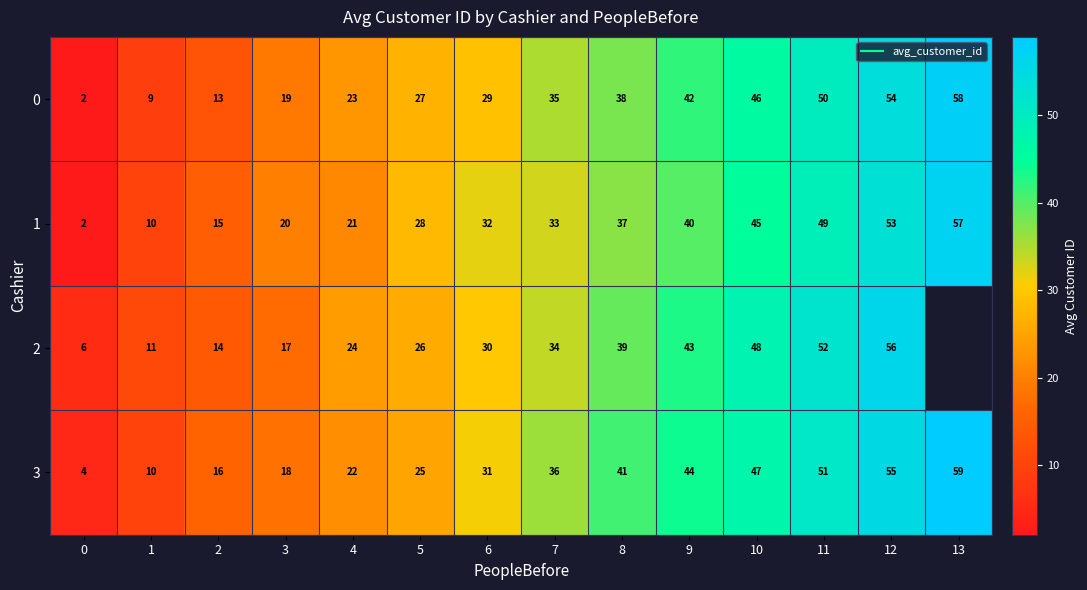

At which label is 1 closest to 29?

5